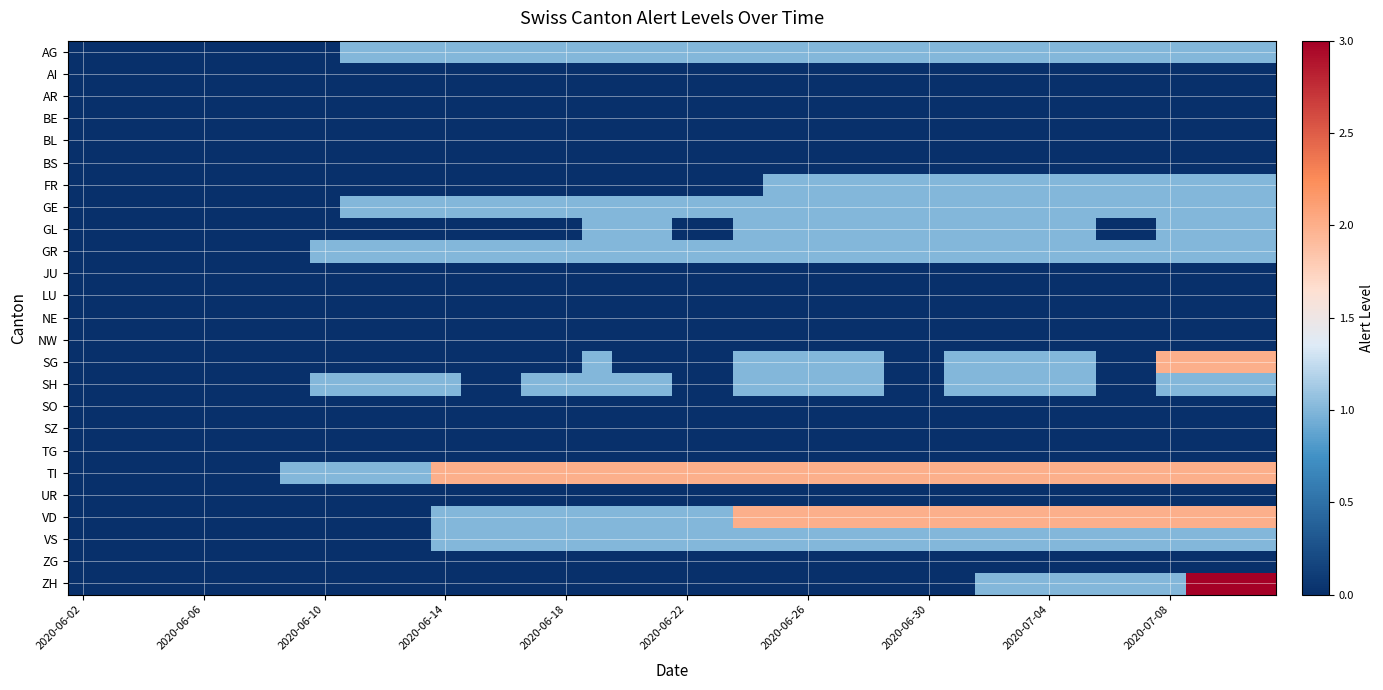

Which series has the largest range (max minus min)?

ZH